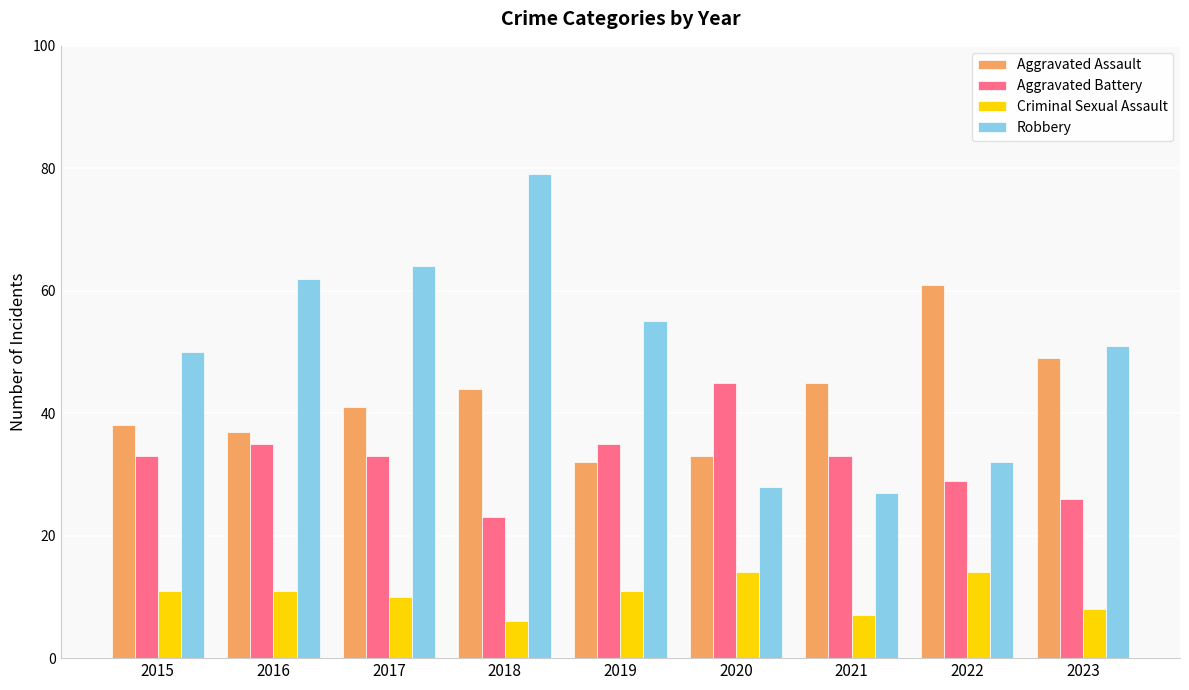

What is the value of the Robbery bar at the 3rd from the left?

64